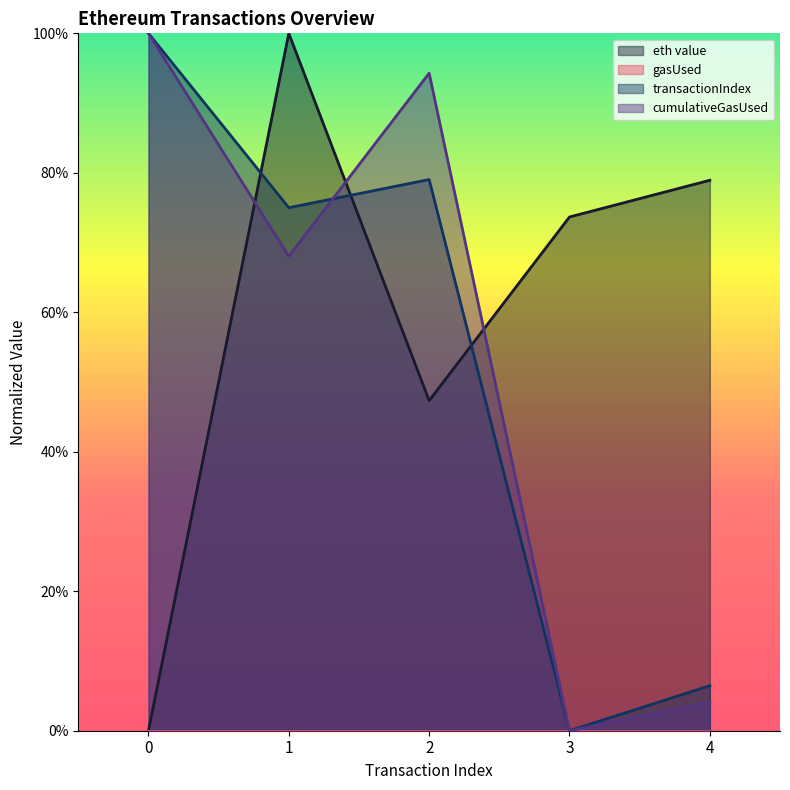

At which category is the sum across all series the highest?

1